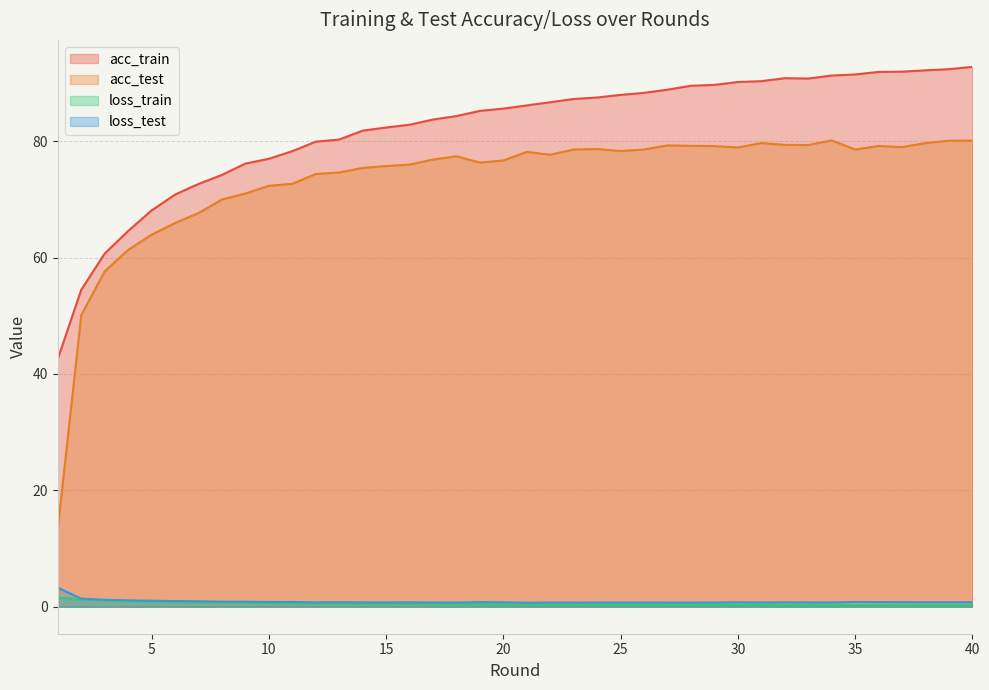

How many interior local valleys does the acc_train series have?

1